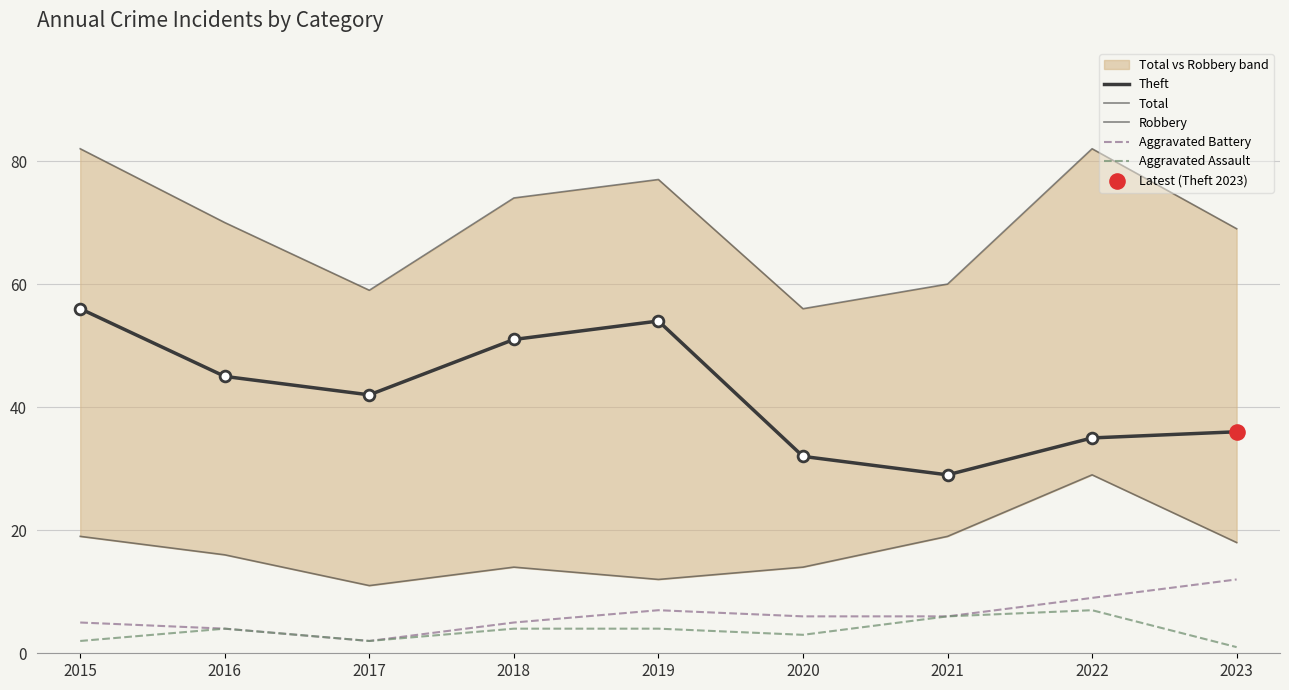

What are all the series names shown in the legend?

Theft, Total, Robbery, Aggravated Battery, Aggravated Assault